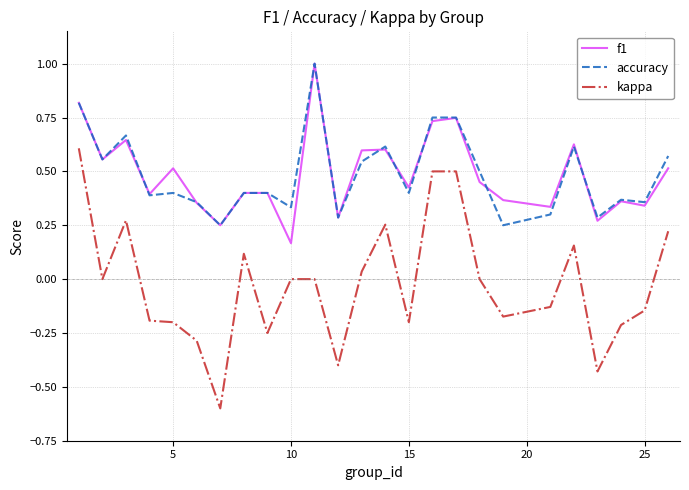

What is the maximum value shown in the chart?

1.0